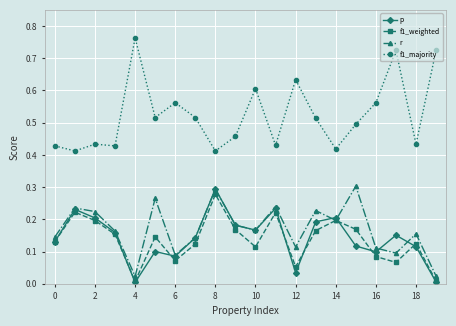

True or false: f1_majority has more than 1 interior local peaks.

True